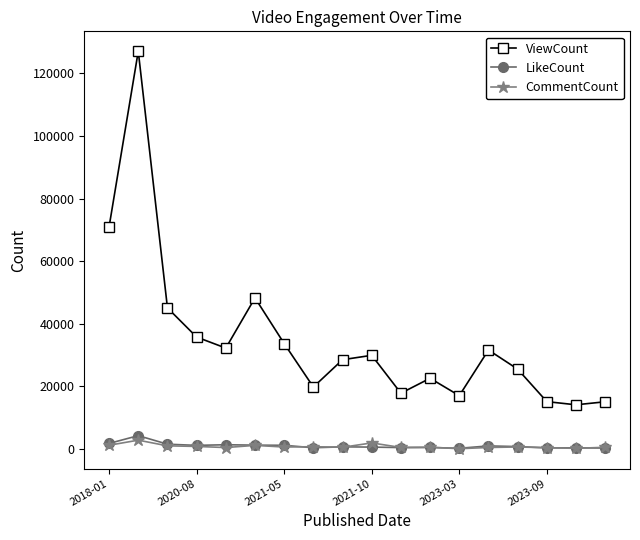

Which series has the widest spread of values?

ViewCount